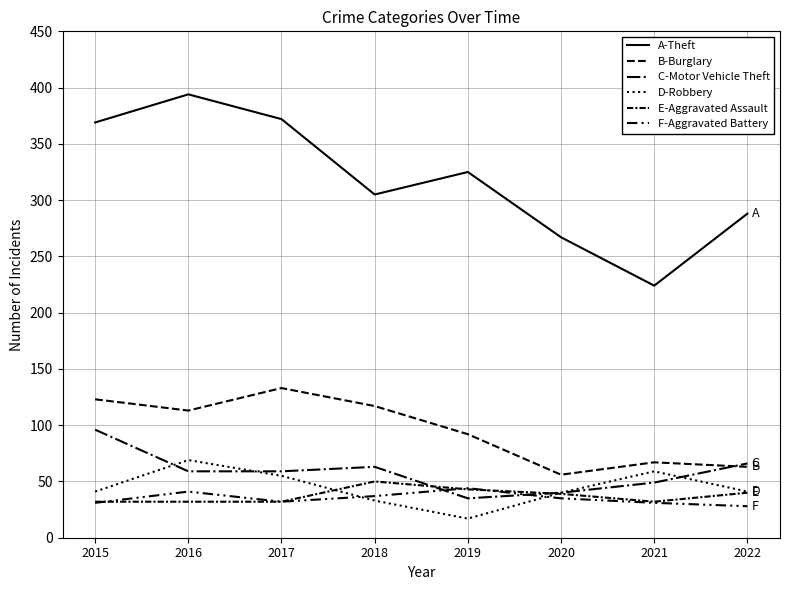

Does the chart display data point markers on the line(s)?

No